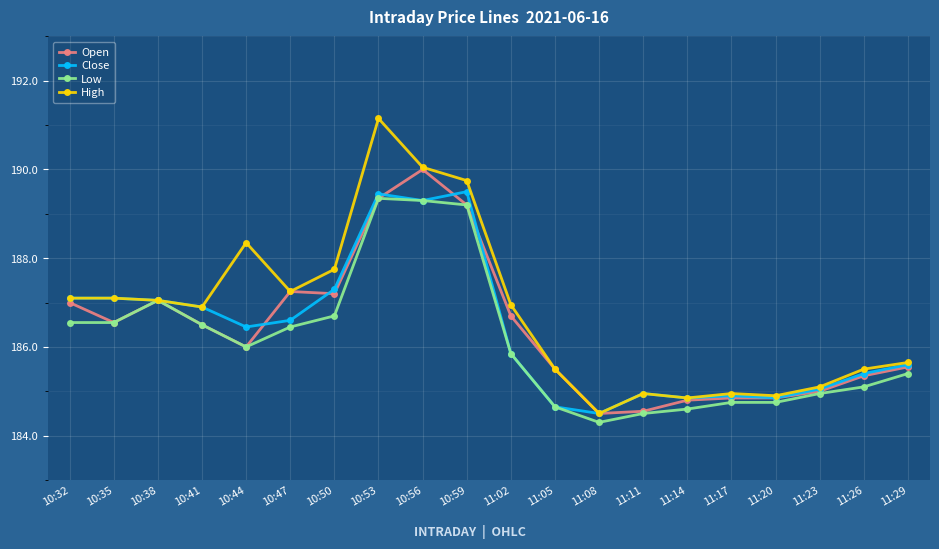

What are all the series names shown in the legend?

Open, Close, Low, High